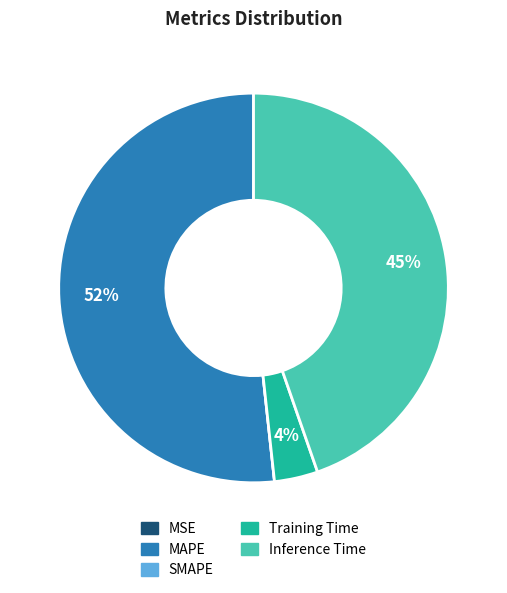

To the nearest percent, what is the average slice percentage?

20%